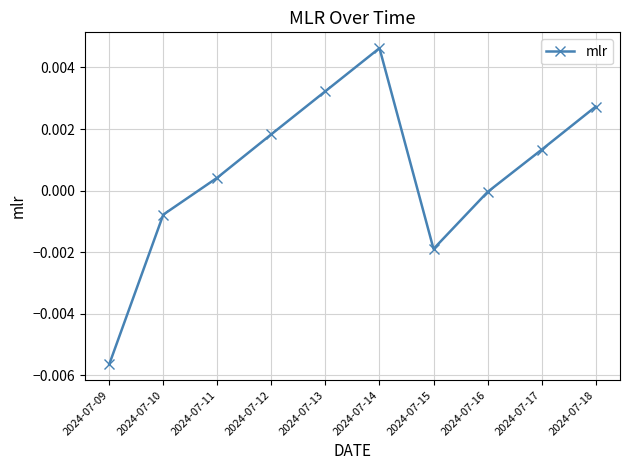

List the labels in order of value, largest first.

2024-07-14, 2024-07-13, 2024-07-18, 2024-07-12, 2024-07-17, 2024-07-11, 2024-07-16, 2024-07-10, 2024-07-15, 2024-07-09